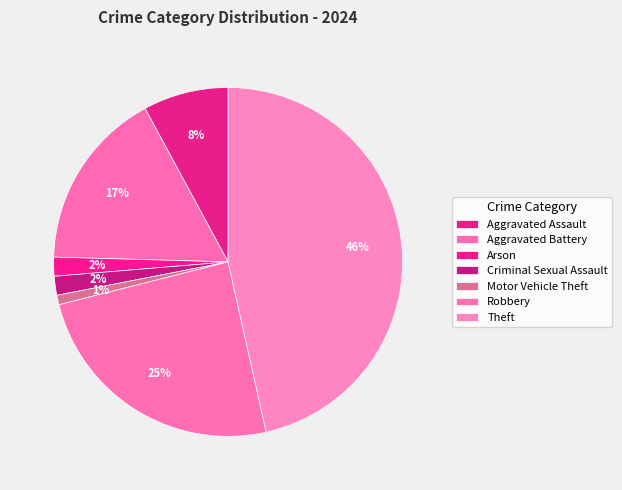

Which has a higher value, Robbery or Aggravated Battery?

Robbery